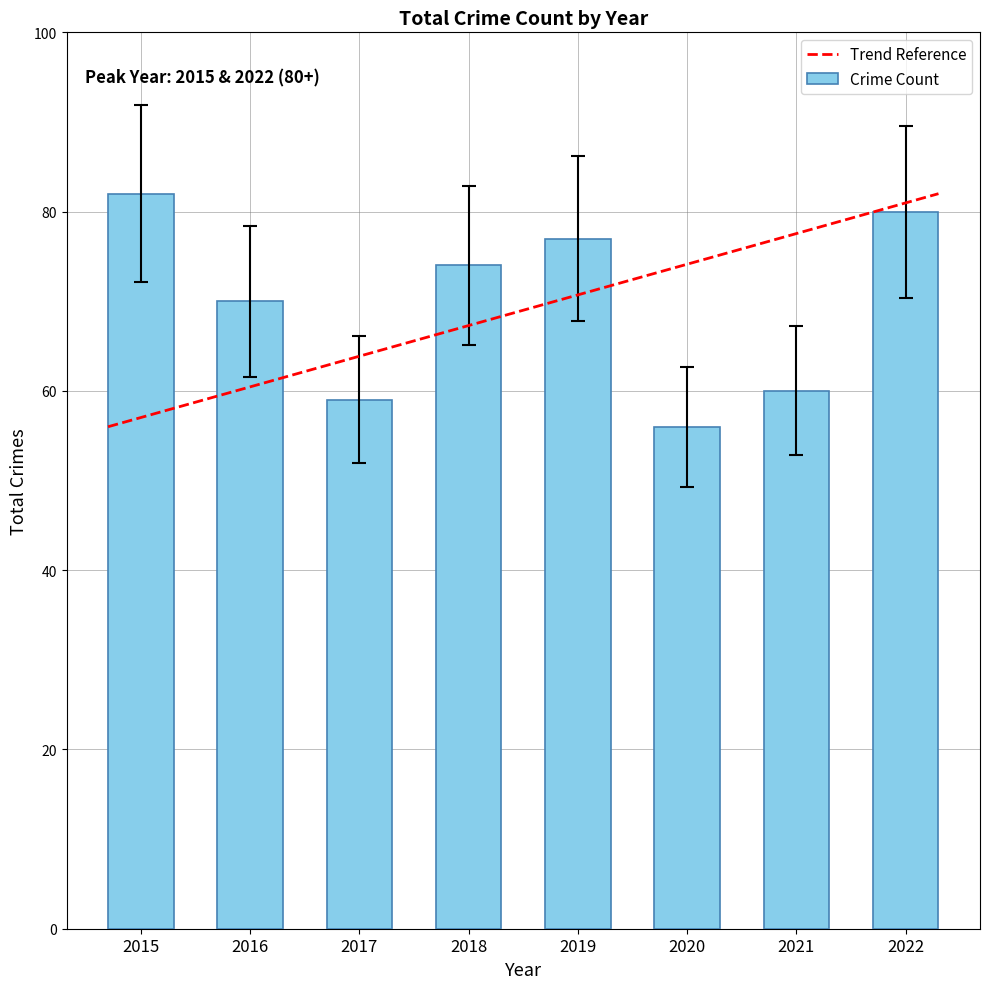

True or false: the data shows 29 at 2022.

False